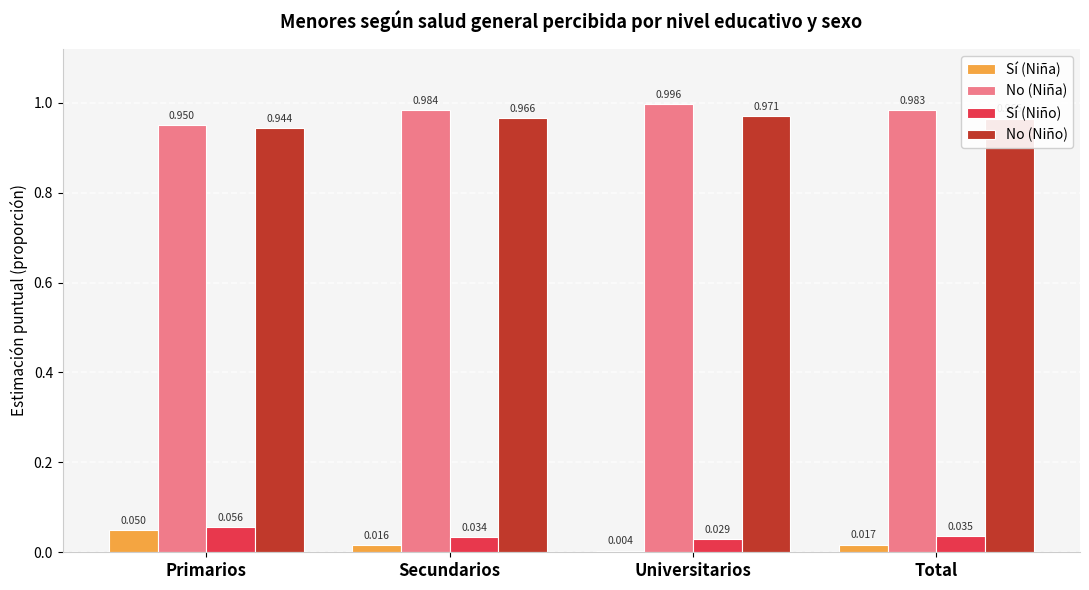

Which series has the largest total across all categories?

No (Niña)